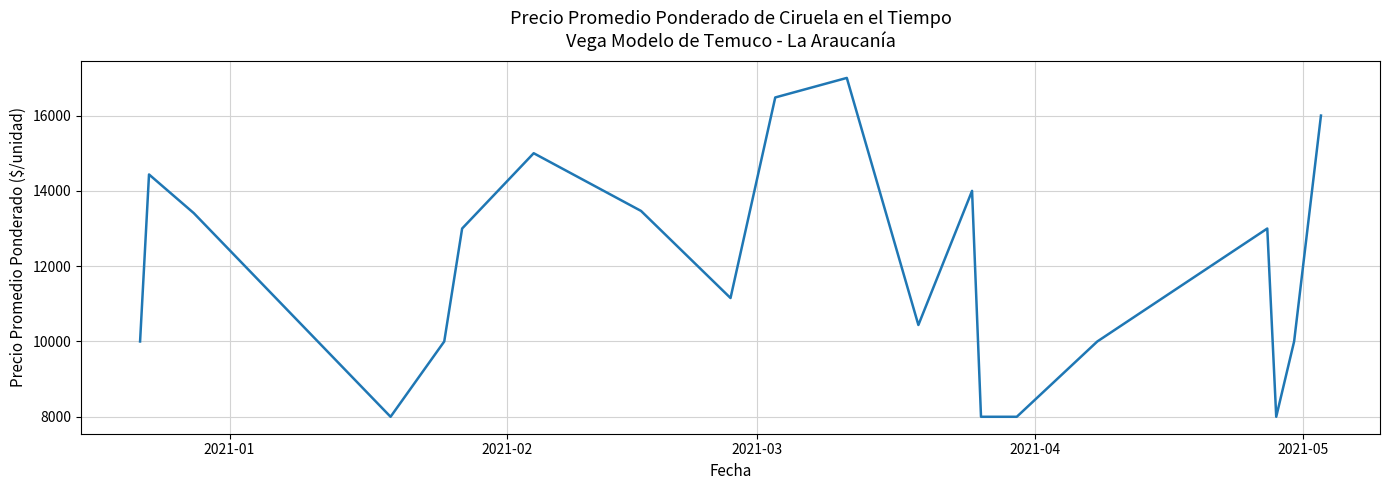

What is the difference between the maximum and minimum values?

9000